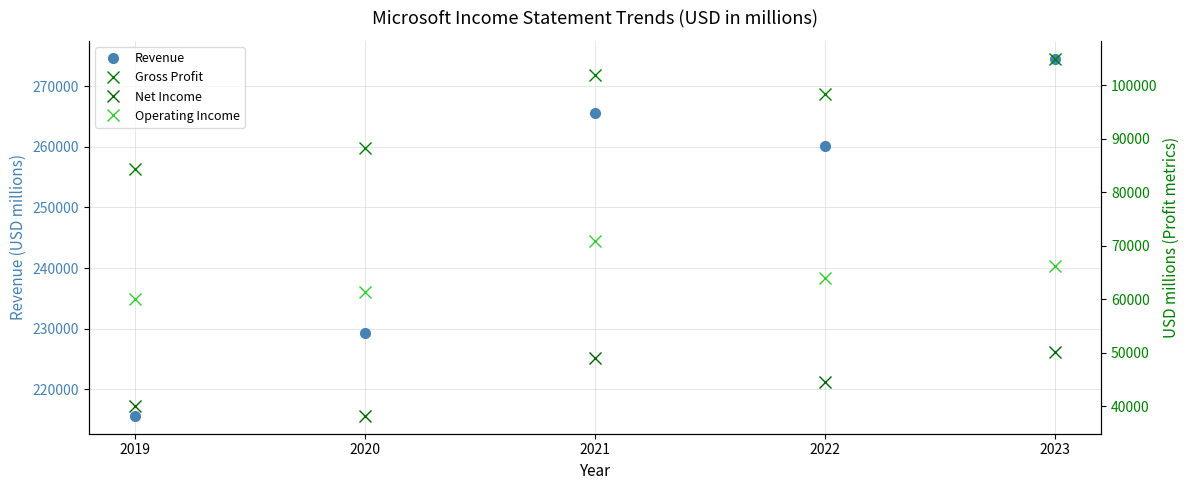

What is the difference between the maximum and minimum values in the Net Income series?

11844